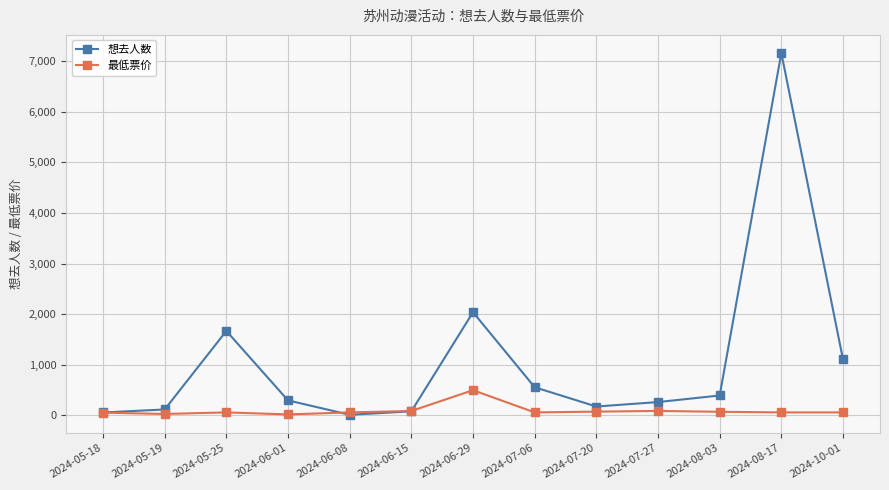

What is the sum of all 最低票价 values?

1227